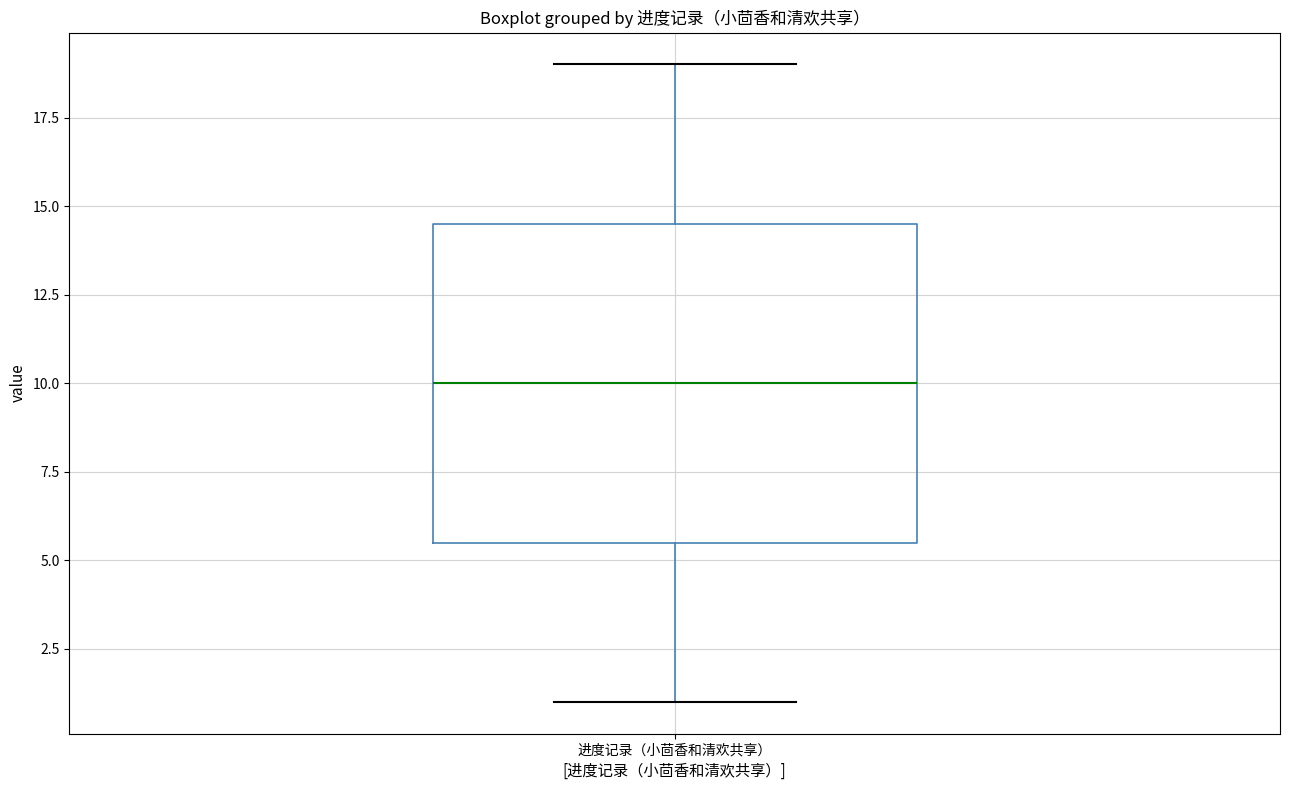

Read this box plot against the y-axis: the position of the median line, the range covered by the box, and the ends of both whiskers. The values are not printed on the chart, so give them approximately, as read against the axis.

median 10.0, box 5.5 to 14.5, whiskers 1.0 to 19.0